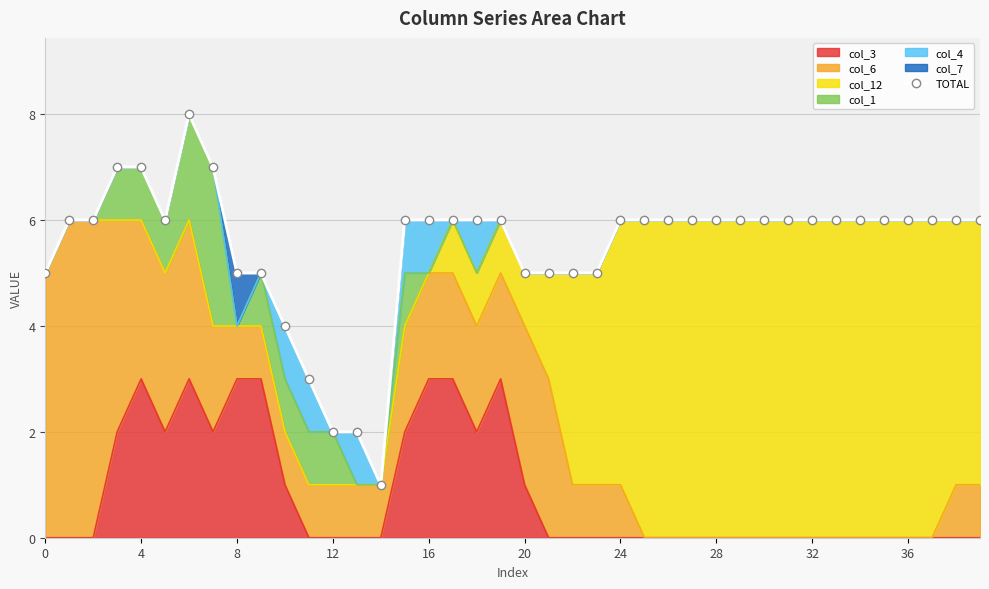

What is the label of the 19th point from the right?

21